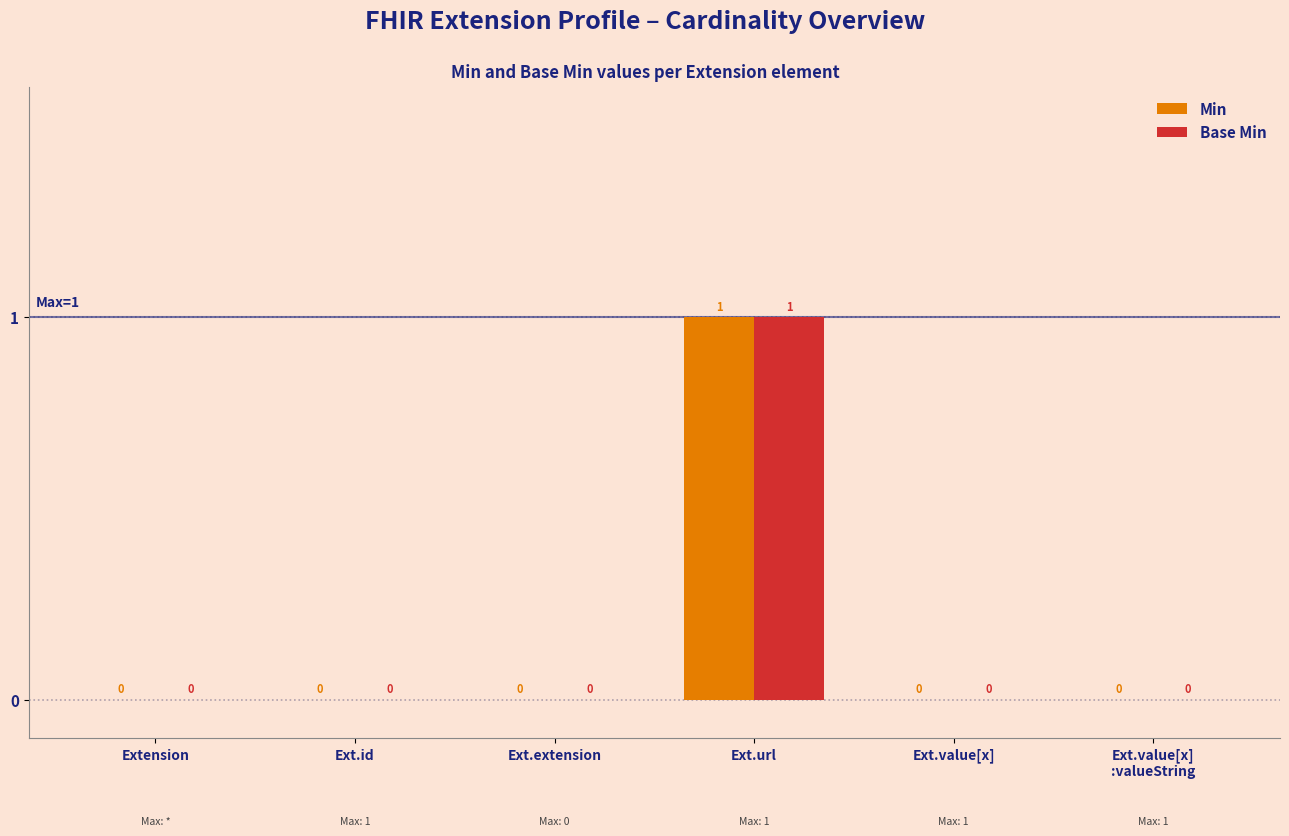

Does the chart contain stacked bars?

No